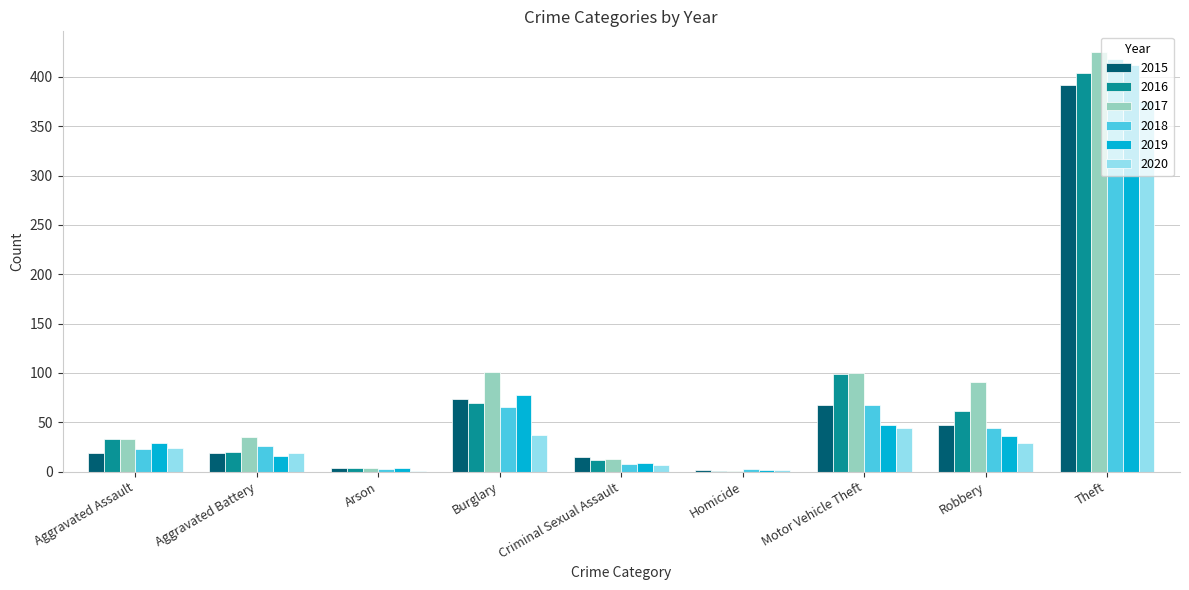

The value of 2018 at Homicide is 3. True or false?

True